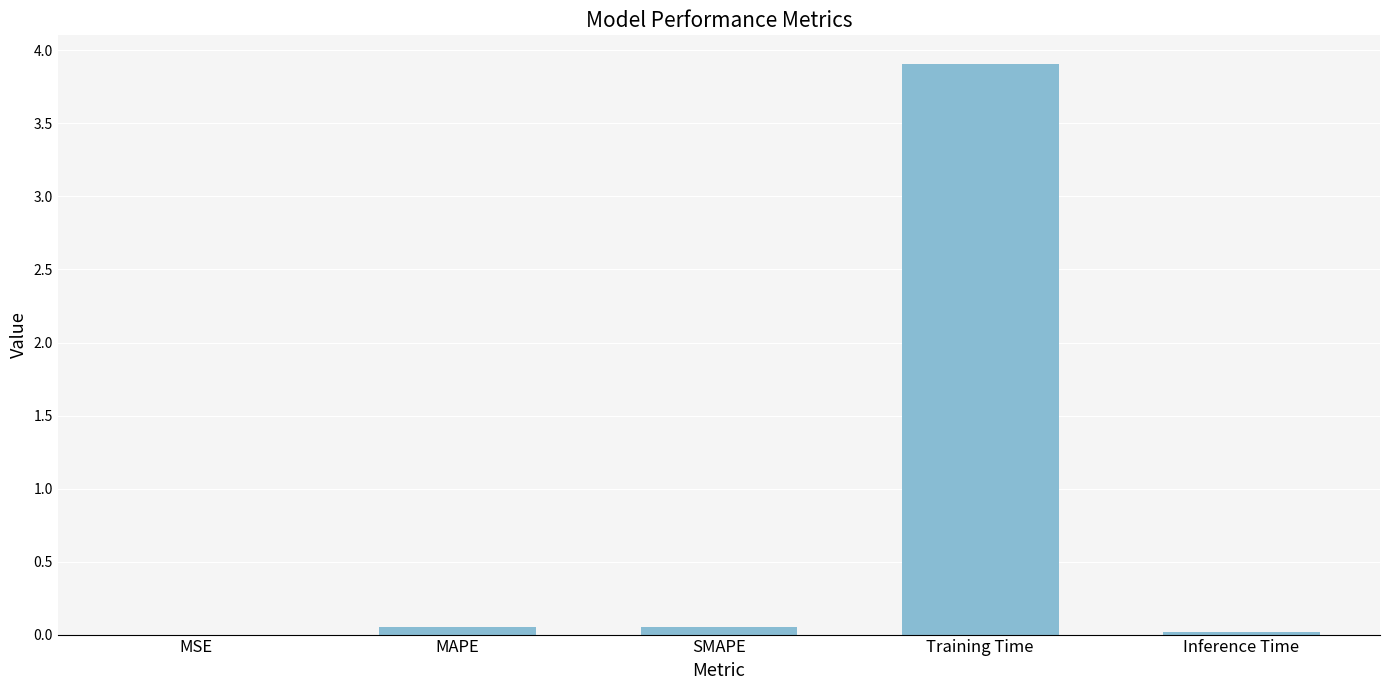

What is the sum of all values?

4.0